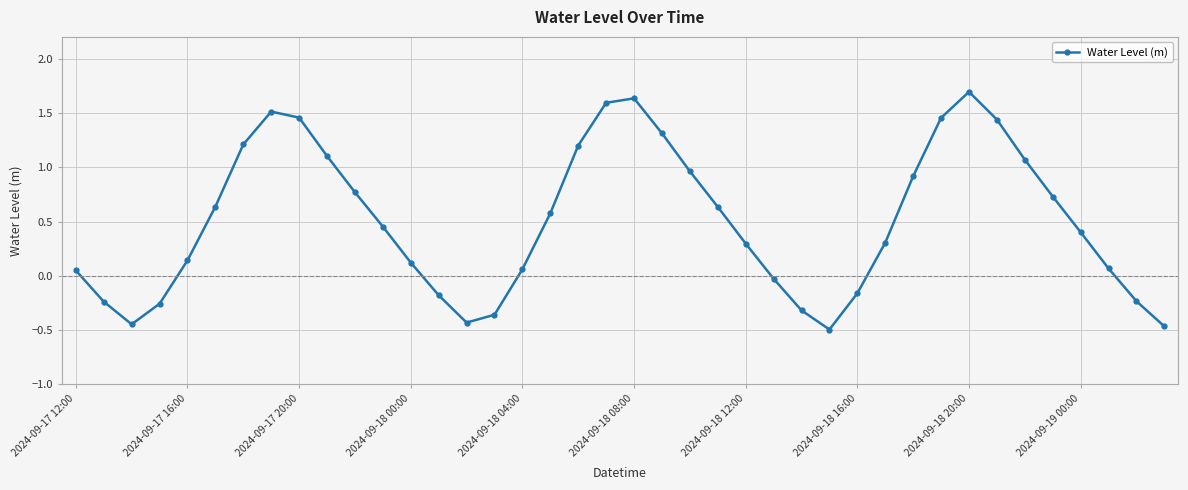

How many values are below zero?

12